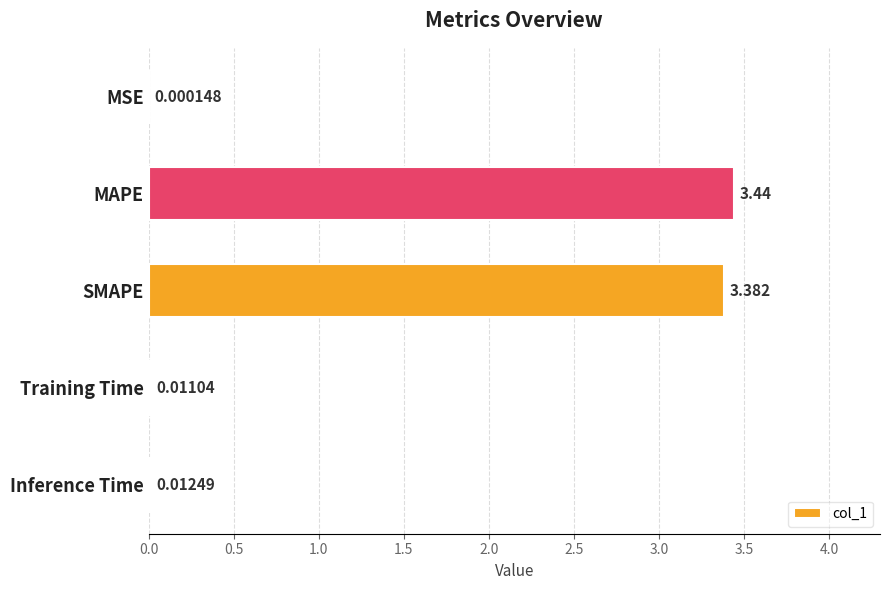

Between SMAPE and MSE, which is larger?

SMAPE